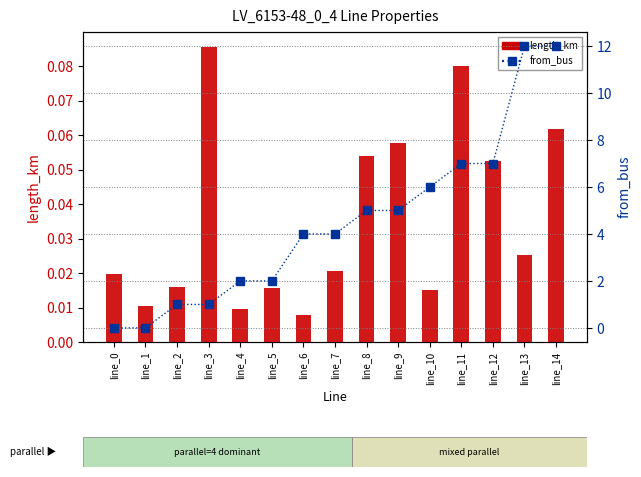

Rank the series at line_3 from highest to lowest value.

from_bus, length_km